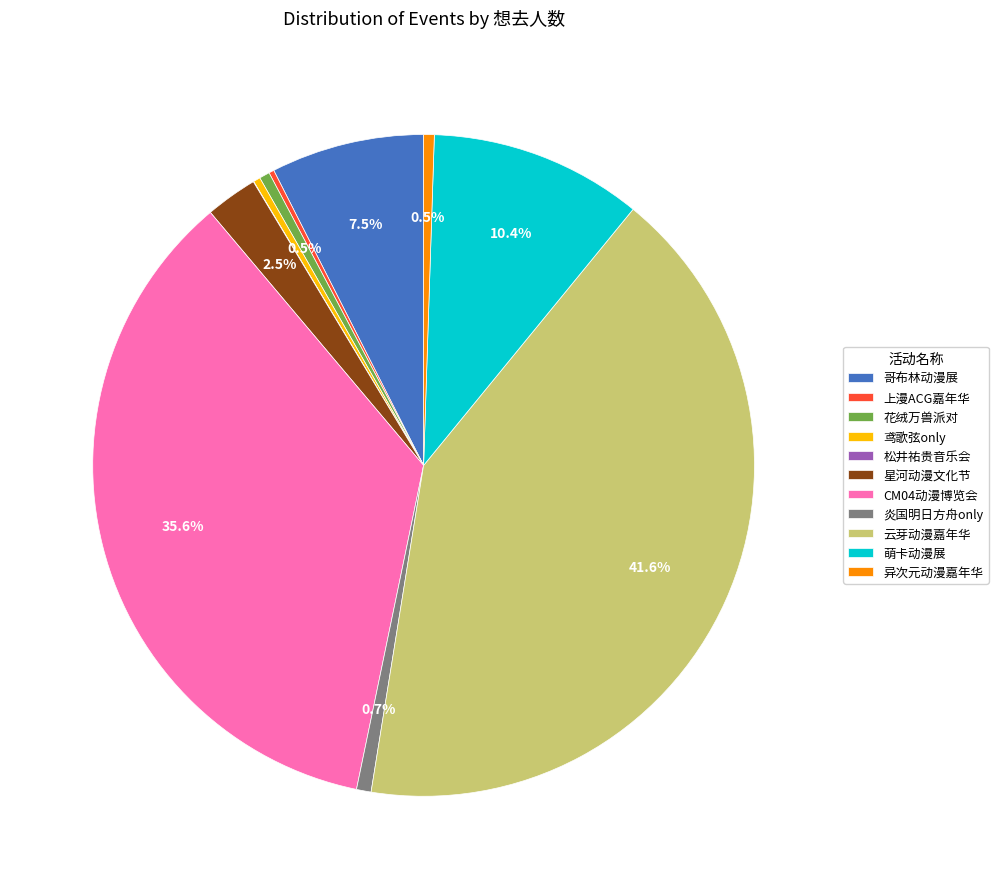

Is 花绒万兽派对 the majority of the pie?

No